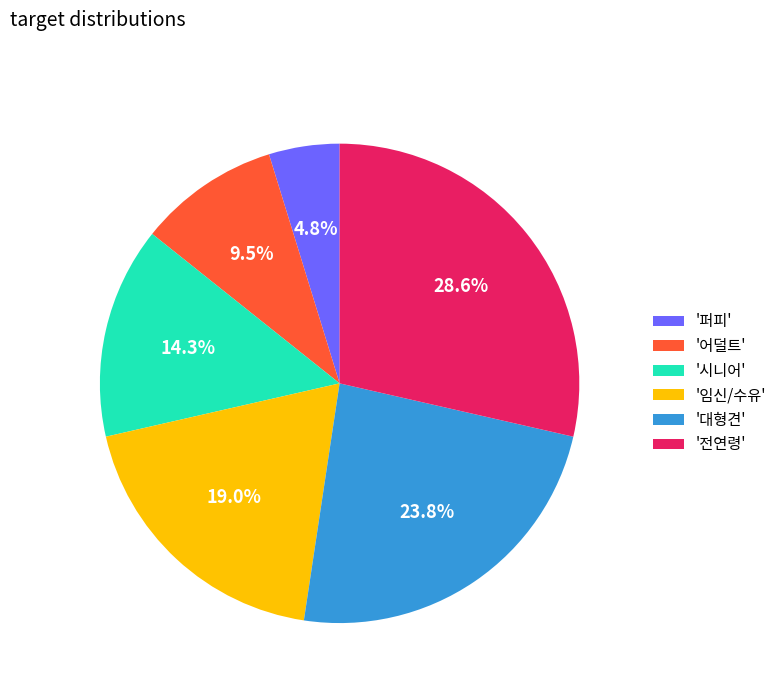

Is the sum of '전연령' and '시니어' greater than half?

No